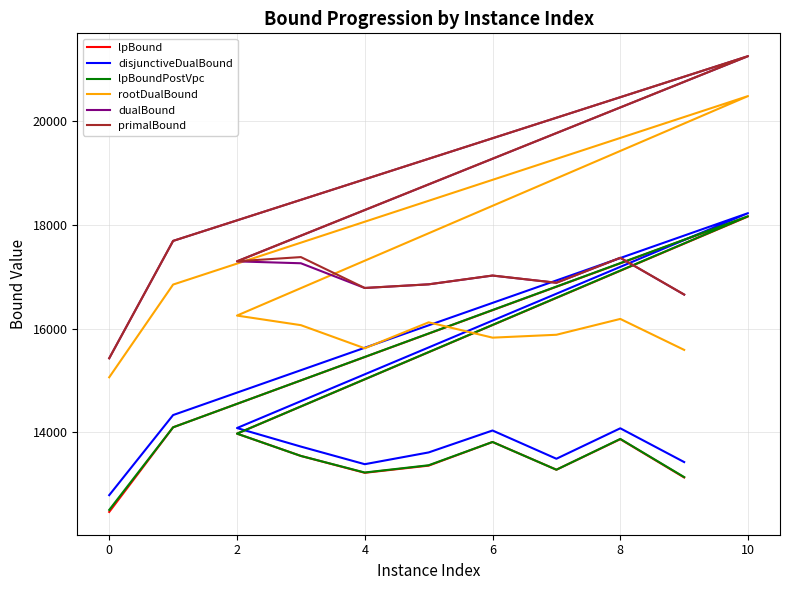

What are all the series names shown in the legend?

lpBound, disjunctiveDualBound, lpBoundPostVpc, rootDualBound, dualBound, primalBound